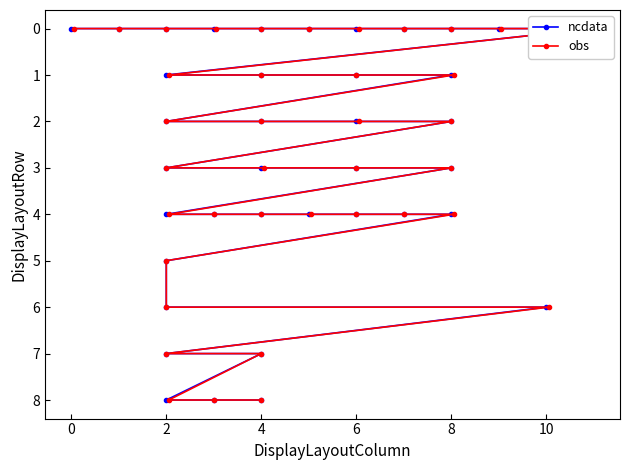

The ncdata series shows -4 at 9. True or false?

False